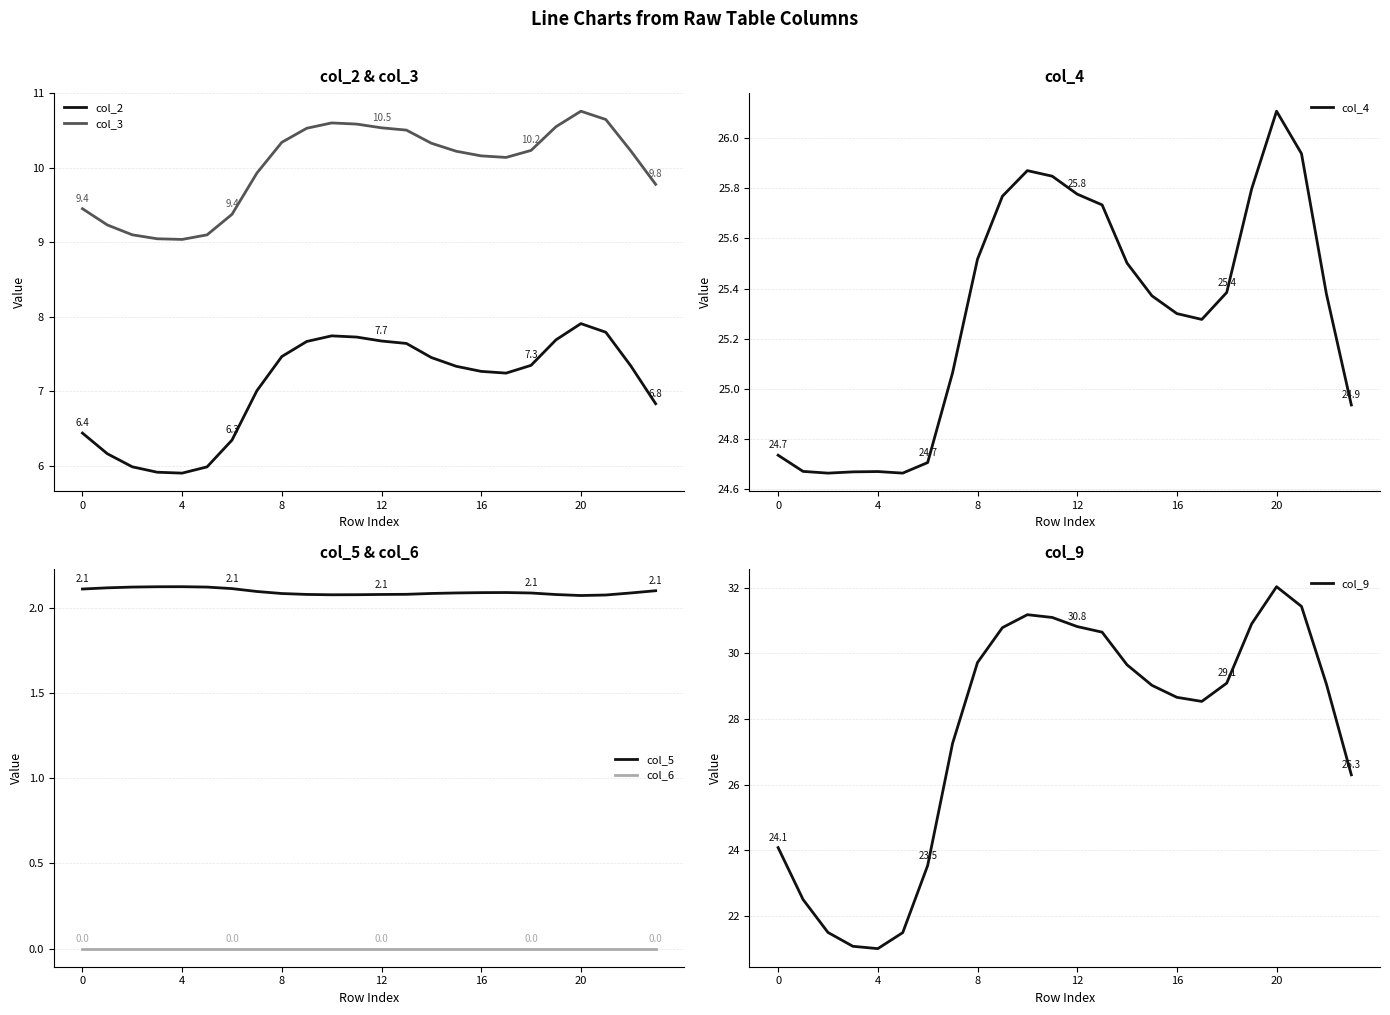

What is the minimum value for col_2?

5.9